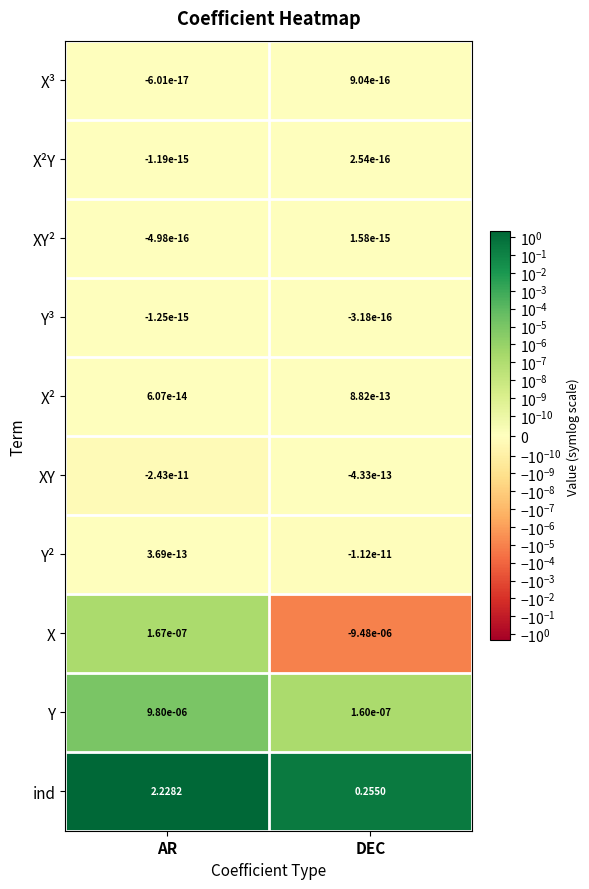

Where does the X³ series first go above 0?

DEC